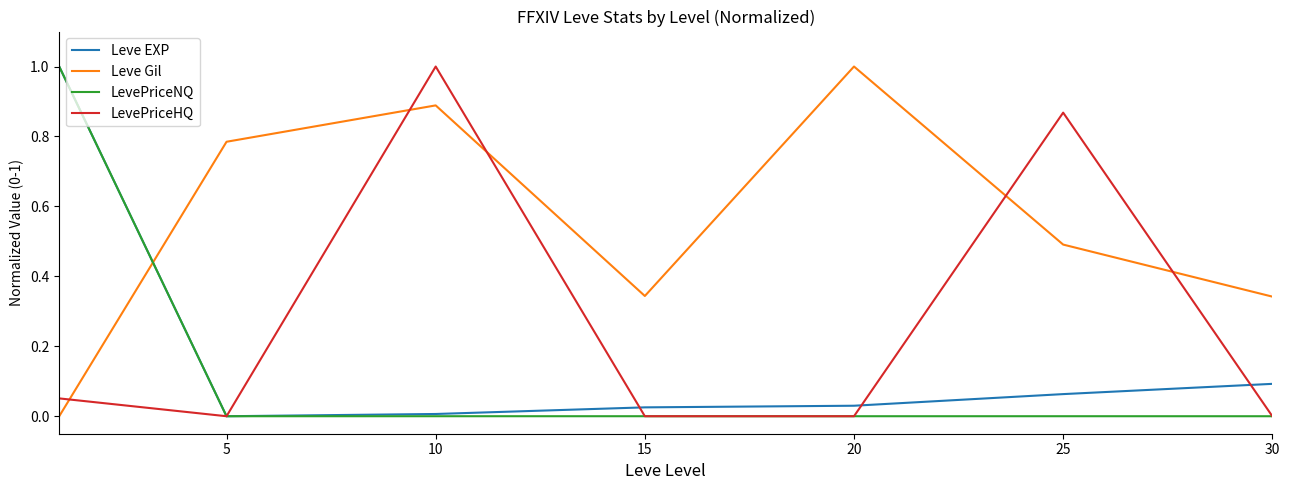

Which series ends up on top after the final intersection of Leve EXP and Leve Gil?

Leve Gil